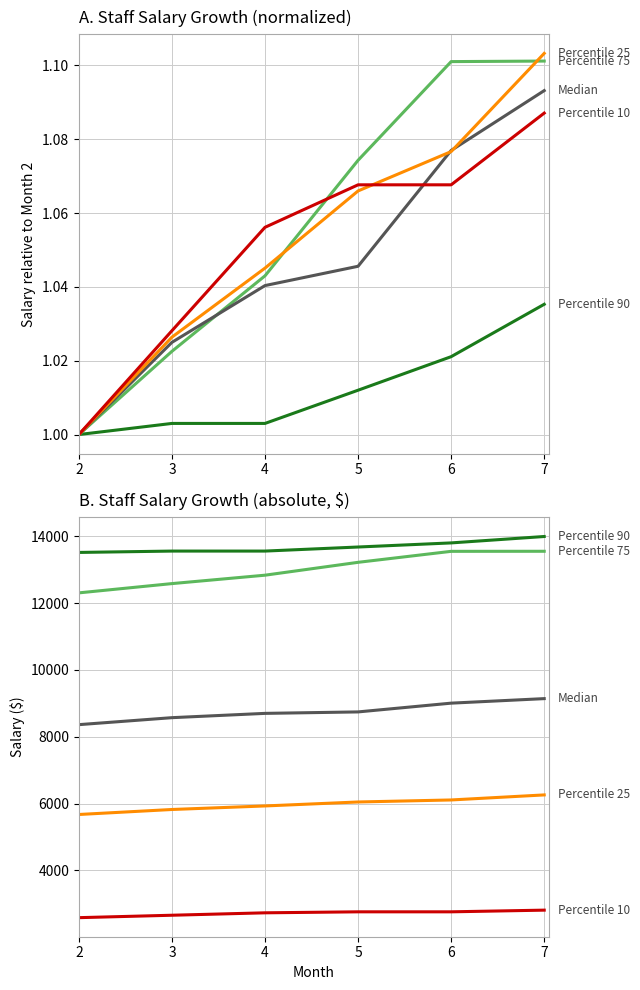

Is the value of Percentile 25 at 7 greater than the value of Median at 7?

No